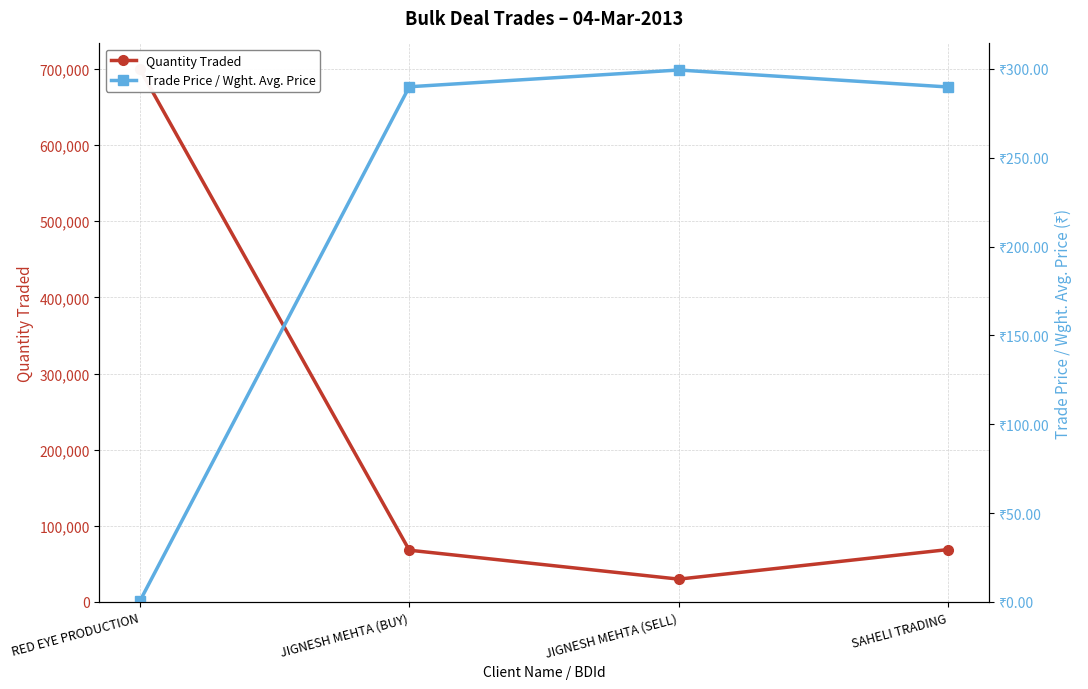

True or false: Trade Price / Wght. Avg. Price and Quantity Traded cross at least once.

False